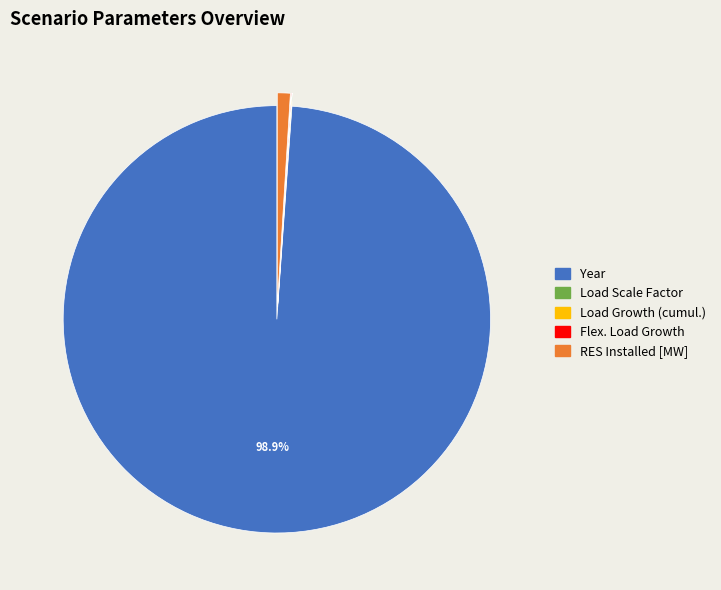

Which slice is the largest?

Year